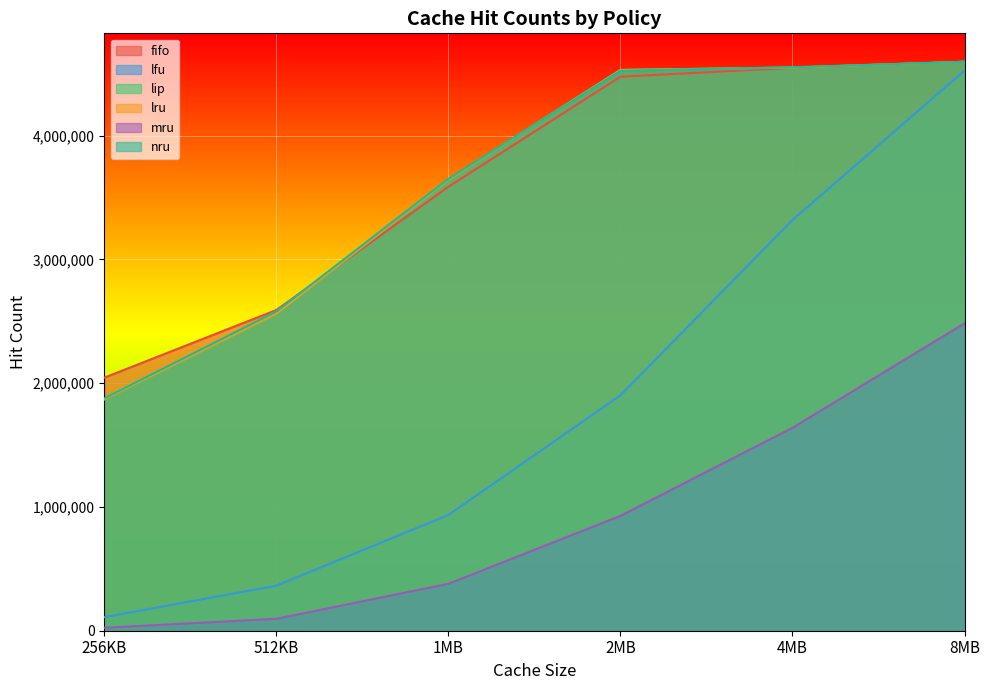

Is the value of mru at 1MB greater than the value of lip at 1MB?

No